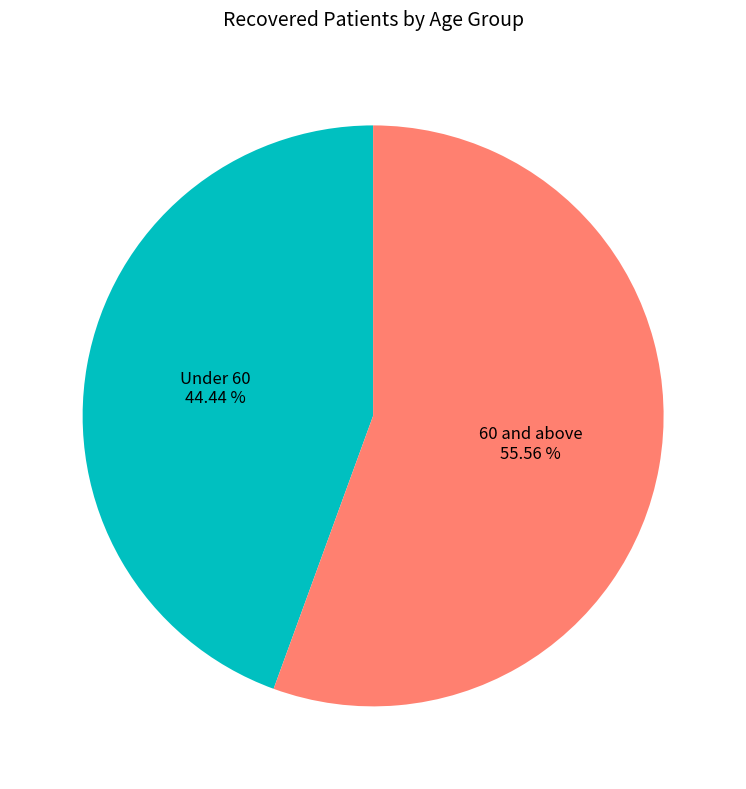

Is there any slice that represents more than half of the pie?

Yes